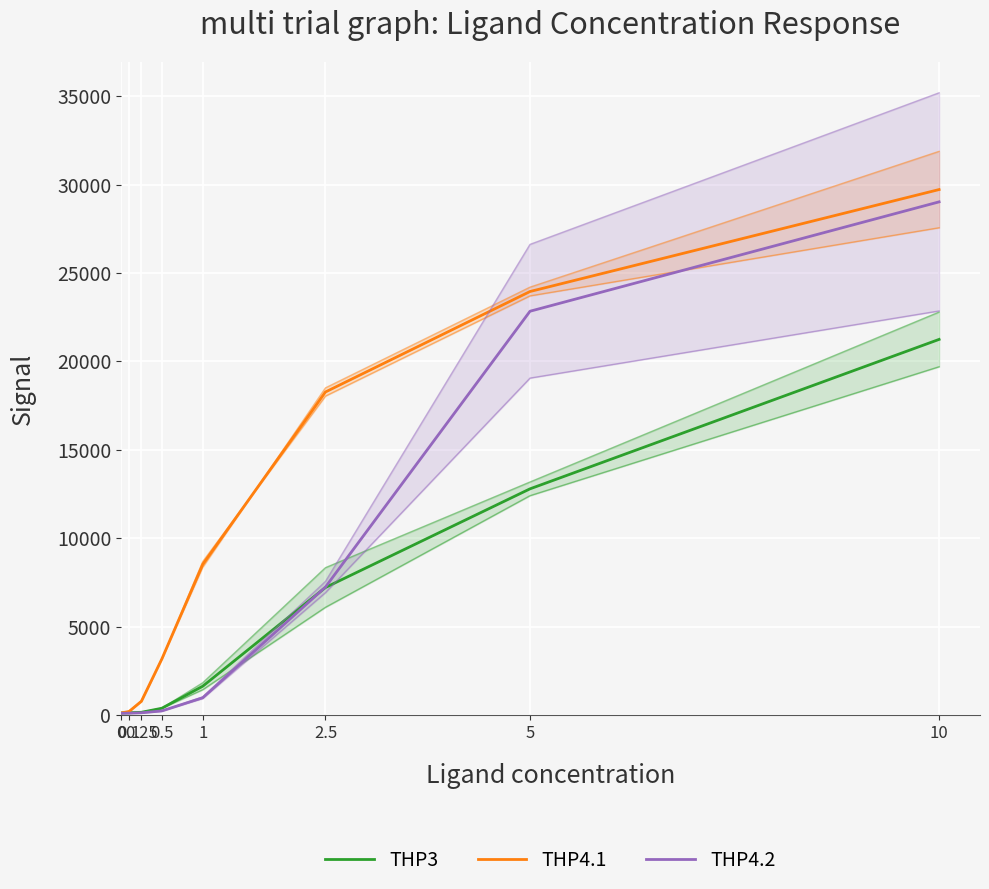

Which series has the widest spread of values?

THP4.1